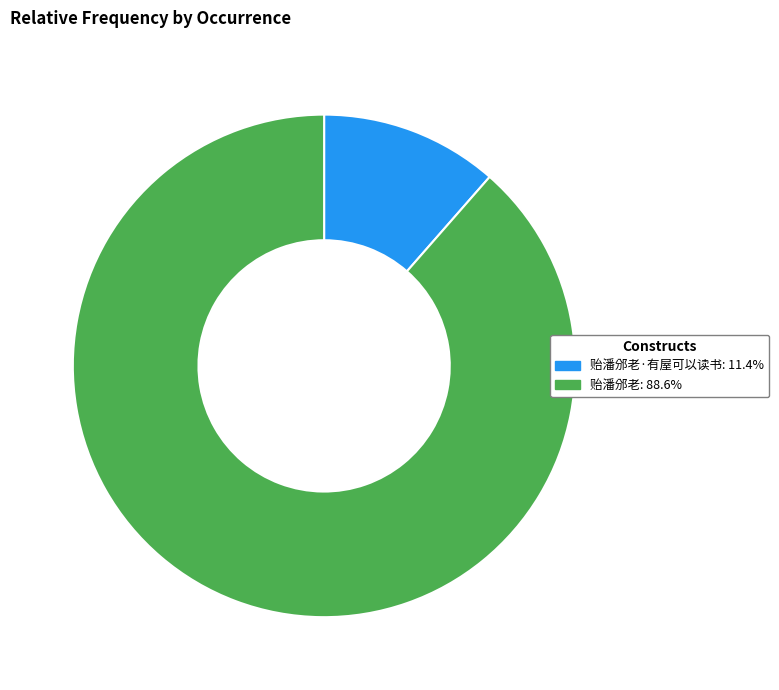

Does any single category account for the majority?

Yes